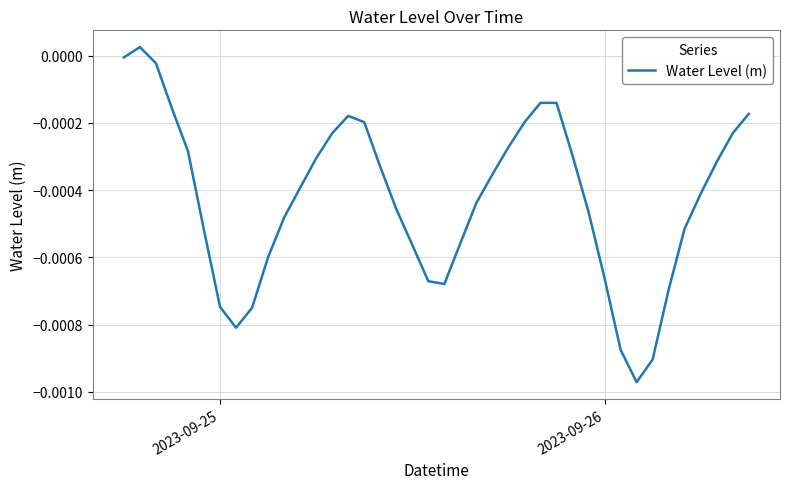

How many lines are shown in the chart?

1